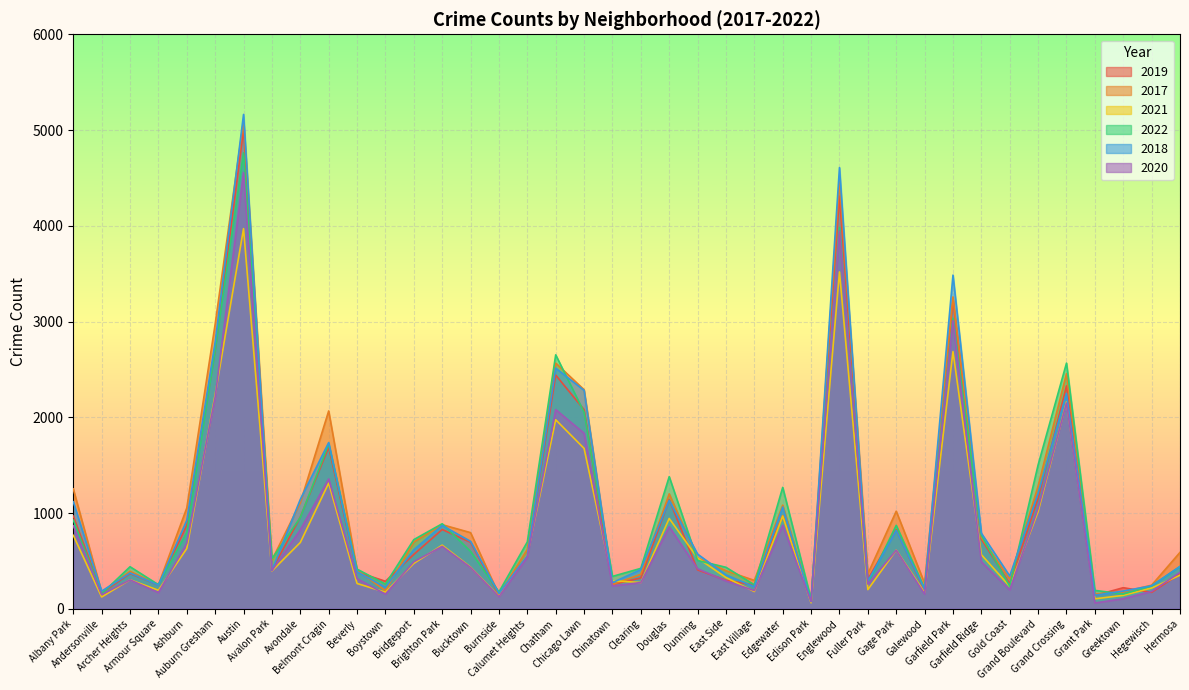

The value of 2022 at Boystown is 258. True or false?

True